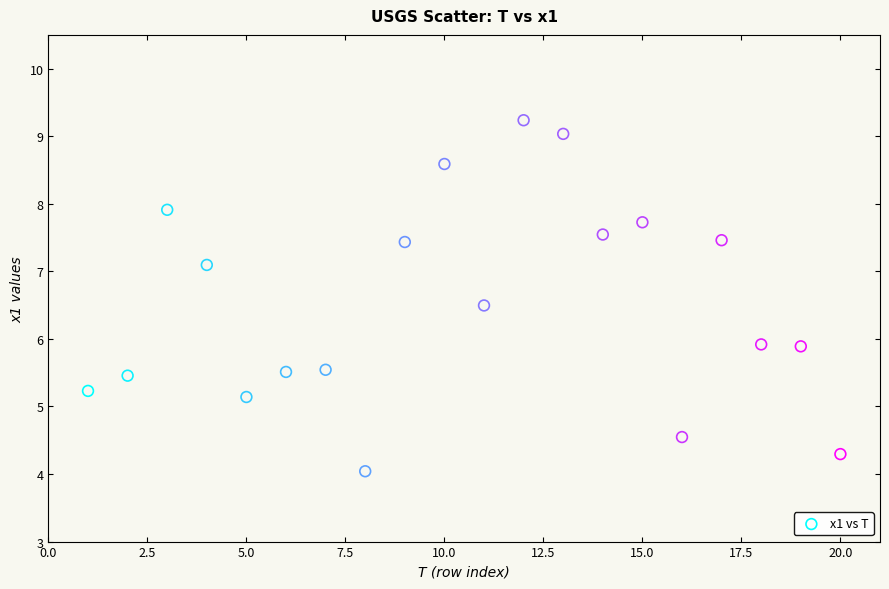

What is the range of Y values (max minus min)?

5.2